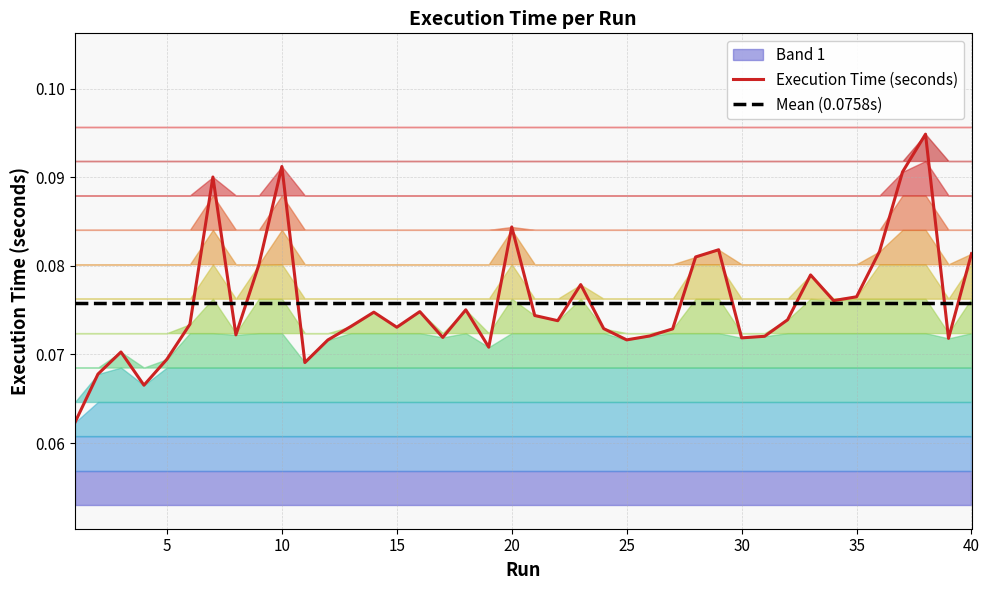

Read the value at 19.

0.1